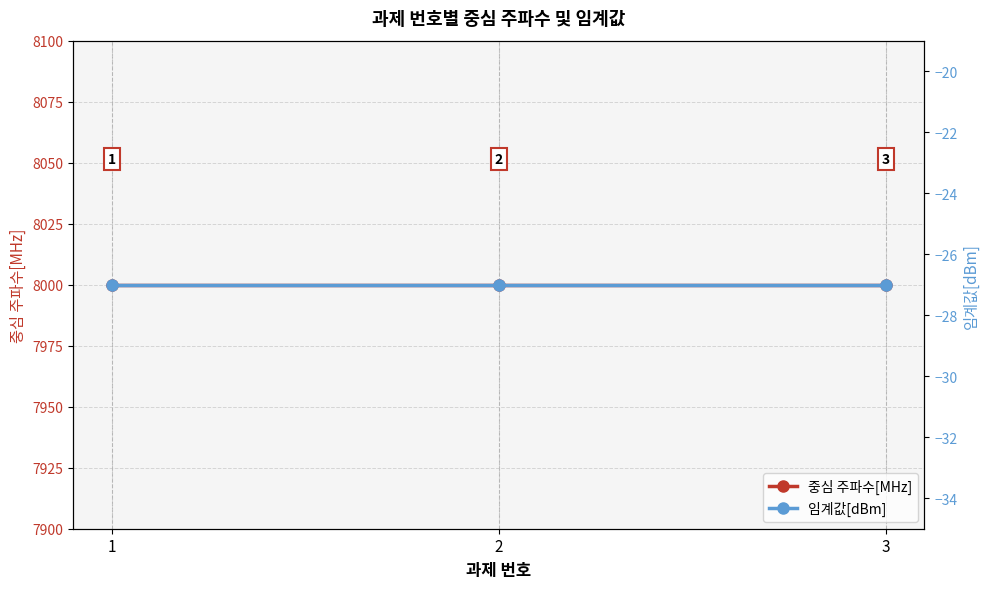

Which category has the highest value across all series?

1